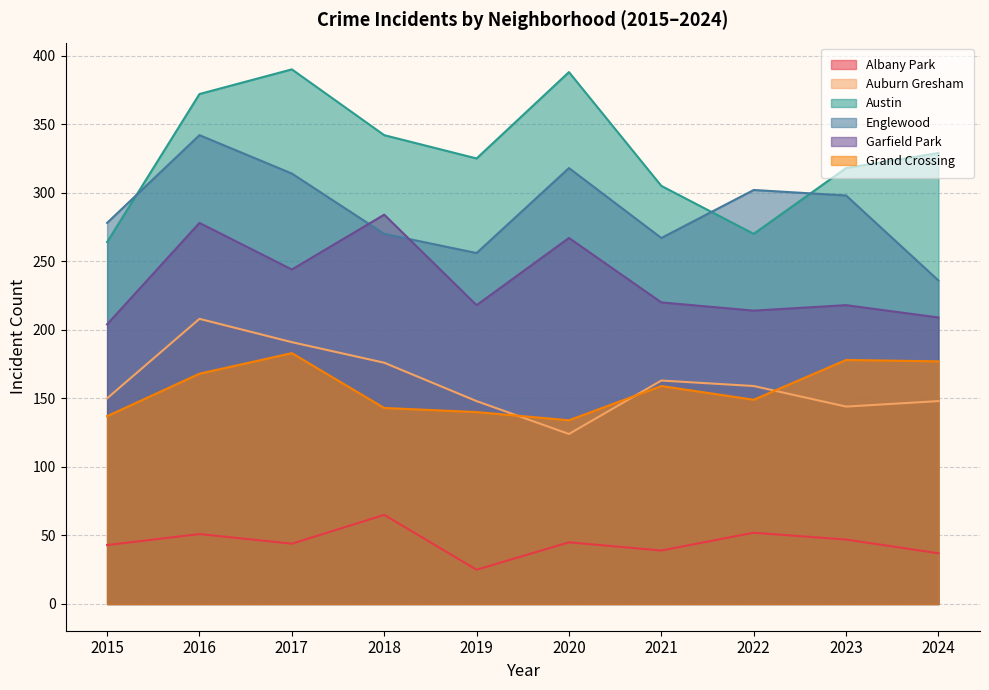

What is the value of the Englewood point at the 7th from the left?

267